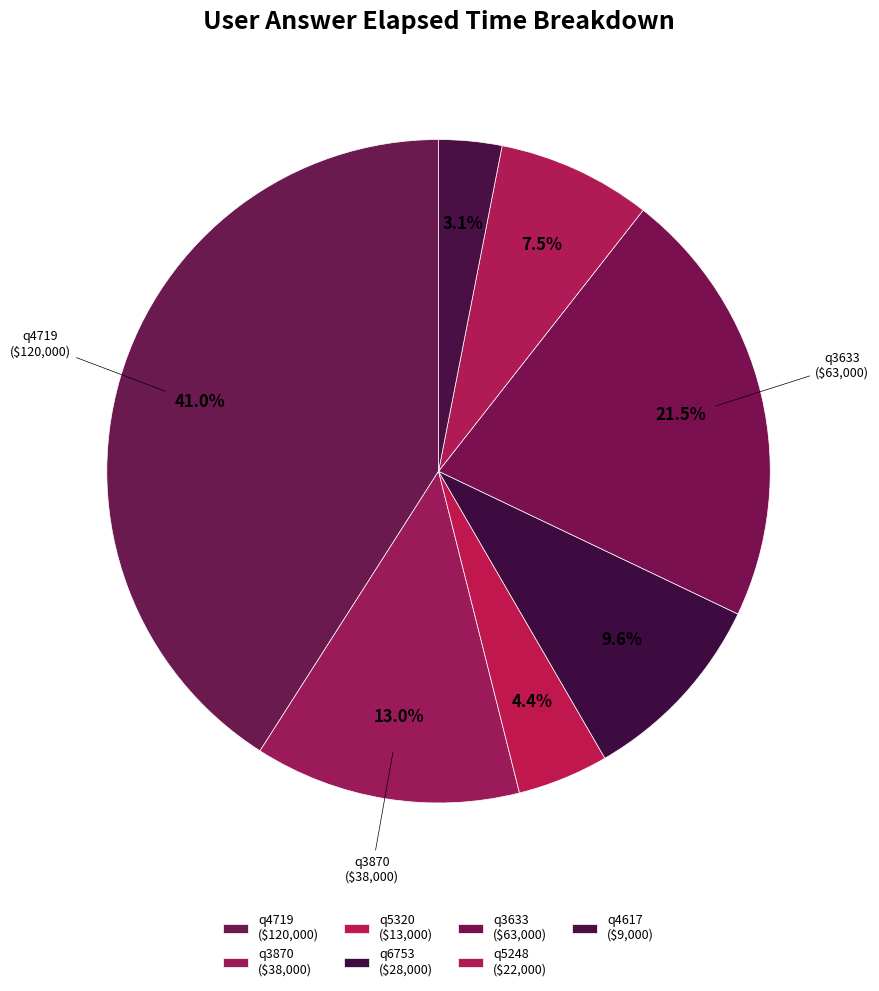

Does any single category account for the majority?

No